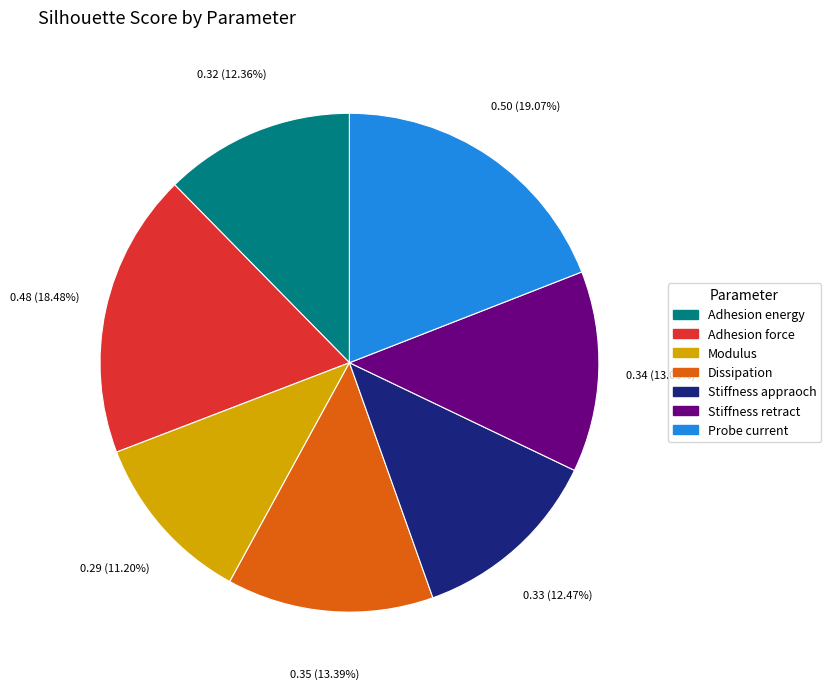

Is there a majority slice in this chart?

No